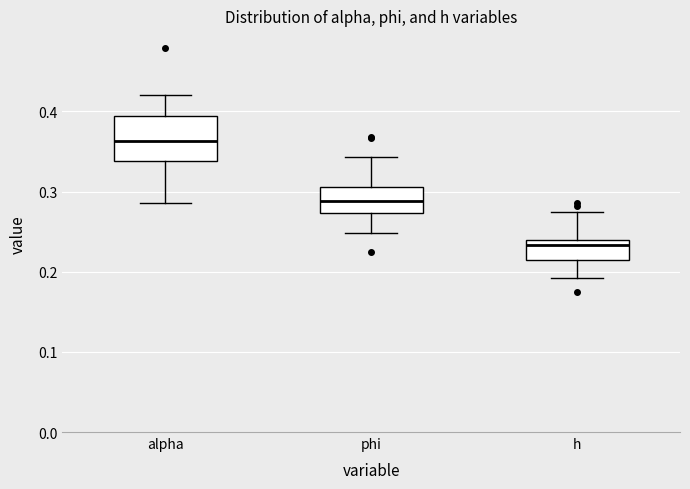

Comparing the boxes themselves (not the whiskers), which one is the tallest?

alpha